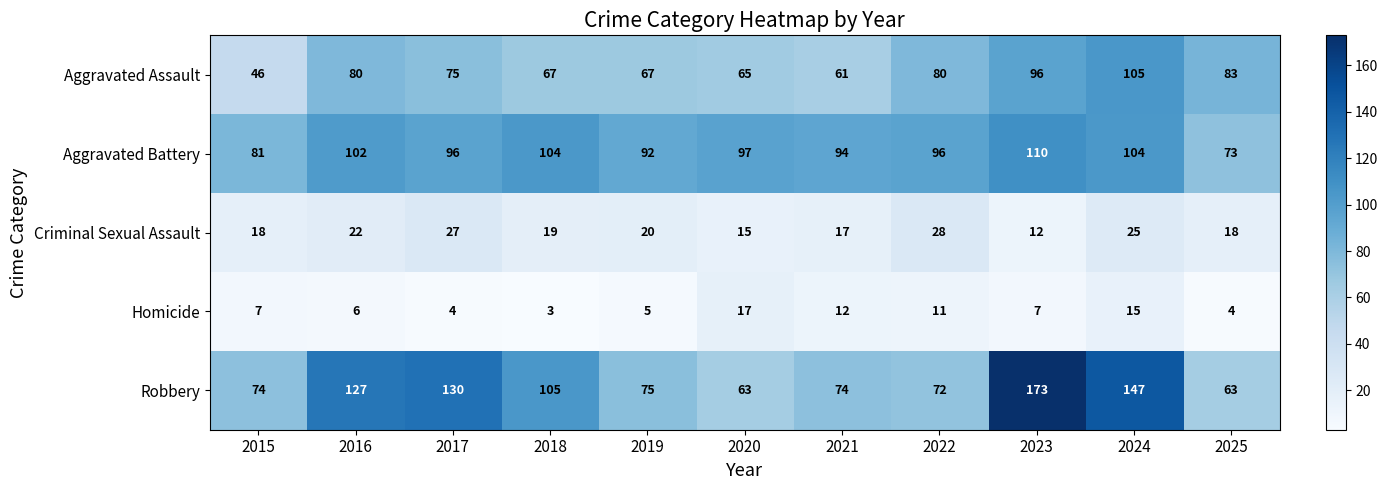

Rank the series at 2021 from highest to lowest value.

Aggravated Battery, Robbery, Aggravated Assault, Criminal Sexual Assault, Homicide